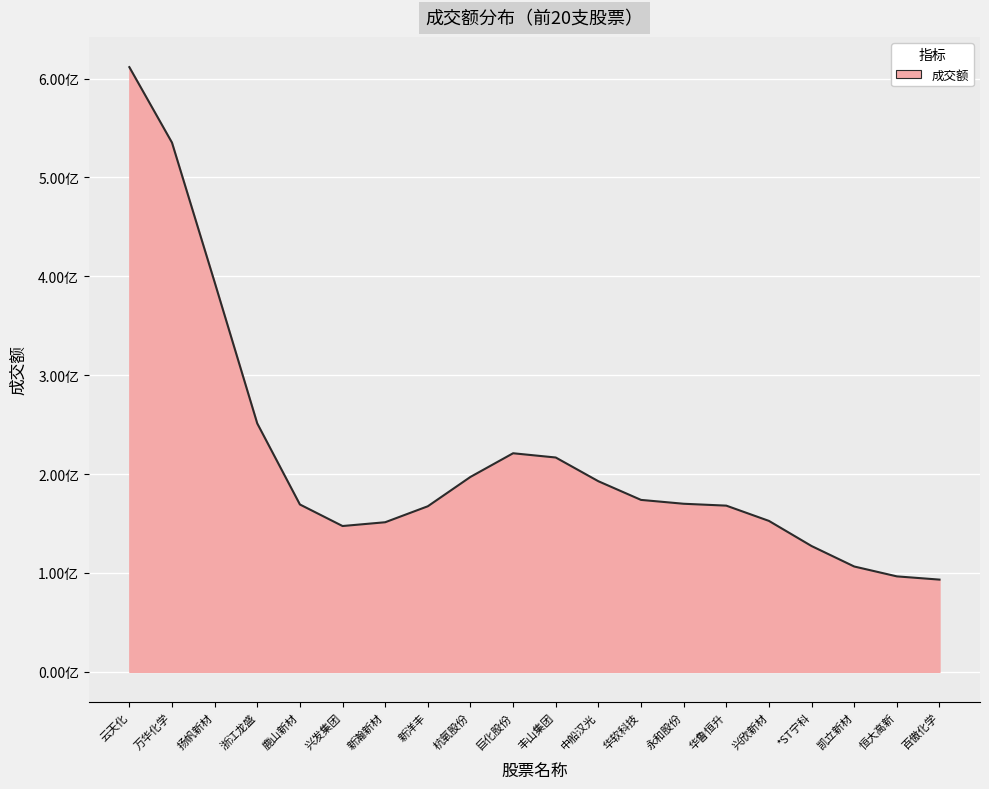

Does the chart display data point markers on the line(s)?

No